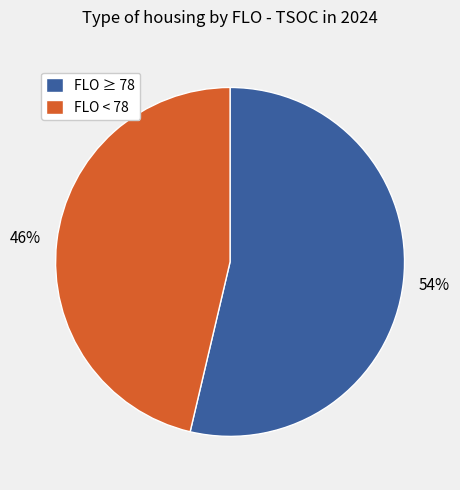

To the nearest percent, what is the average slice percentage?

50%